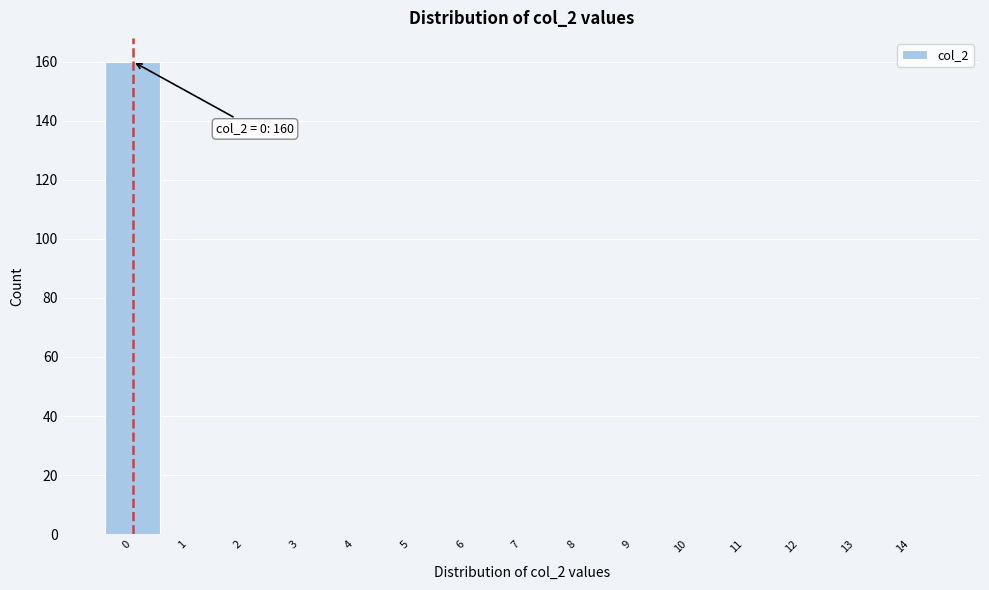

Which range on the x-axis has the tallest bar?

-0.5 to 0.5